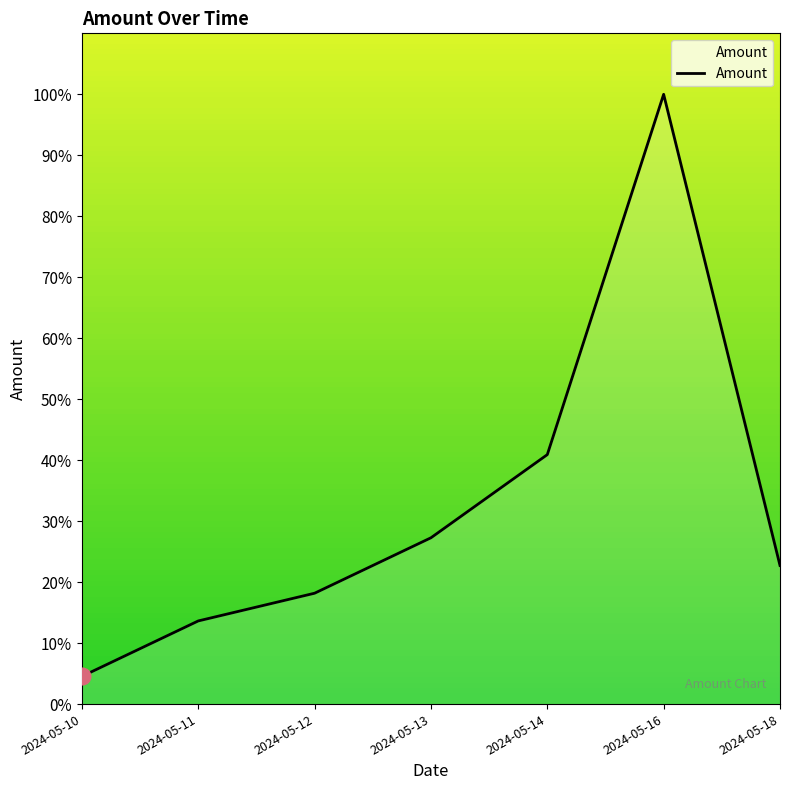

What is the average value?

32.5